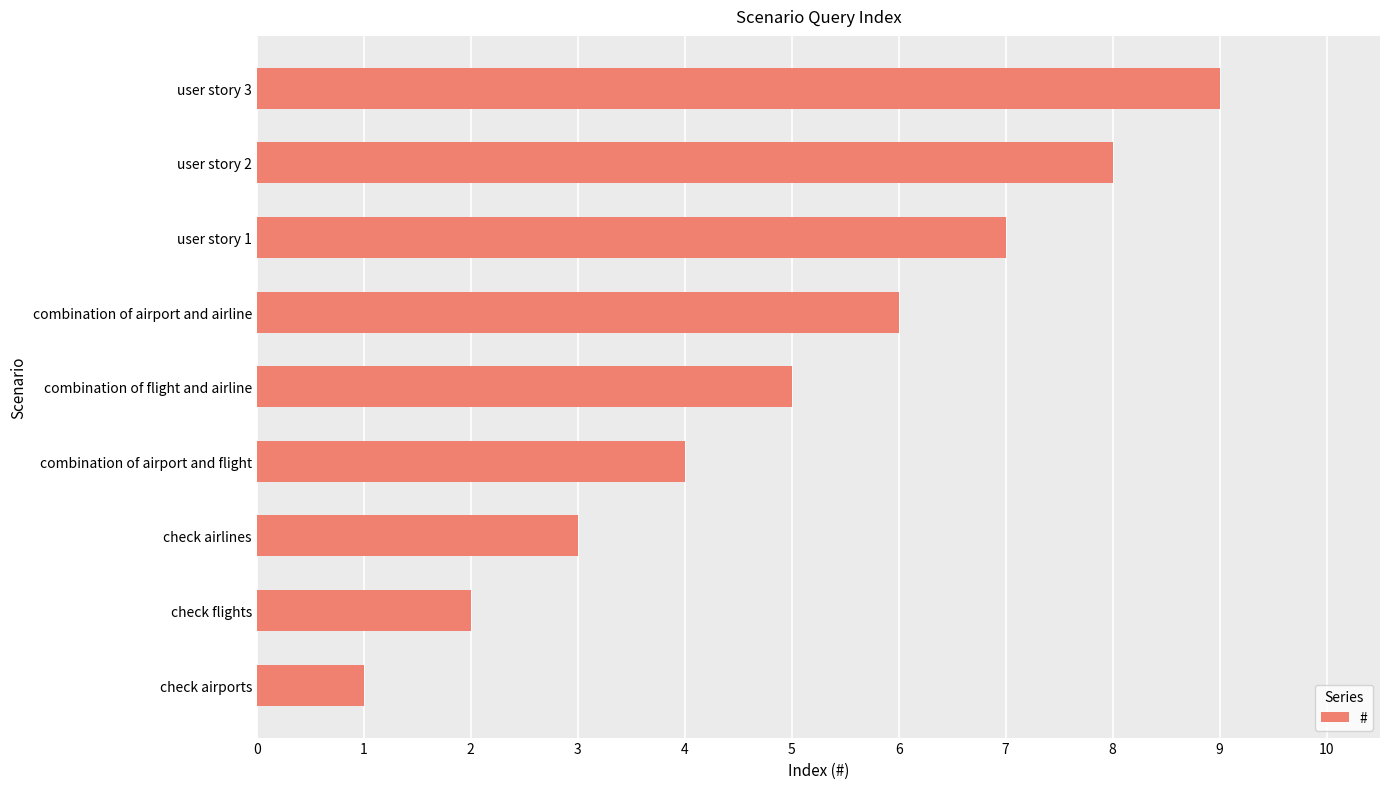

What is the change in value from check airlines to combination of airport and flight?

+1